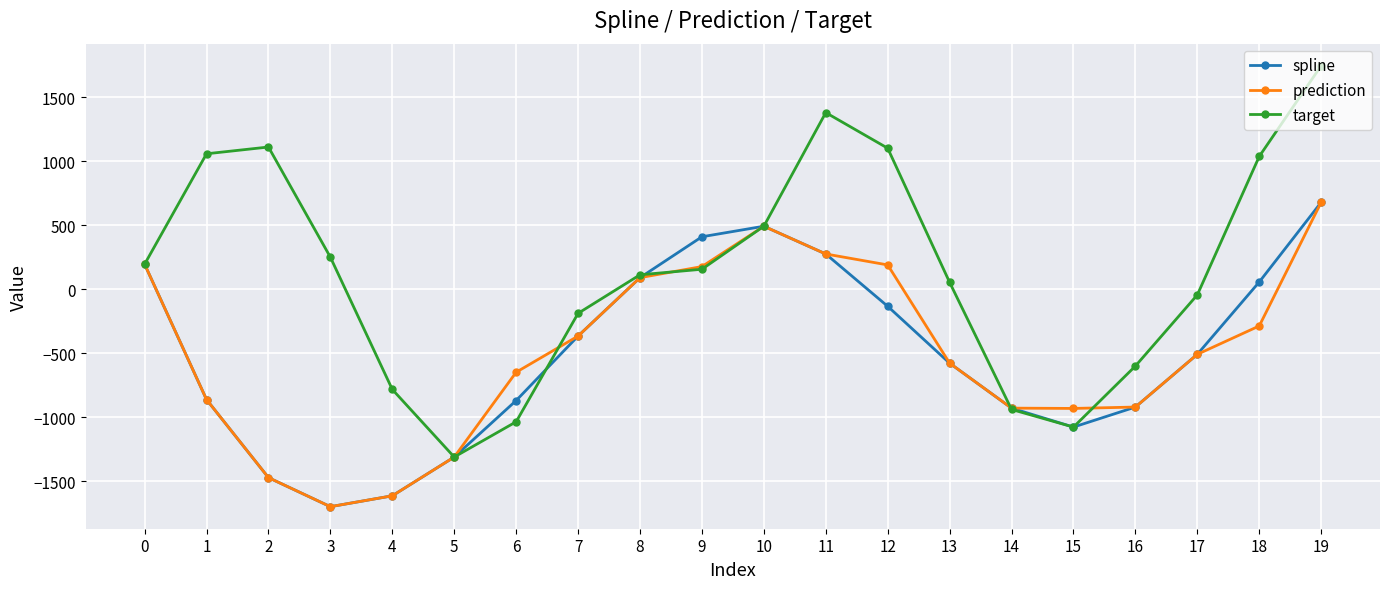

Which series has the largest range (max minus min)?

target